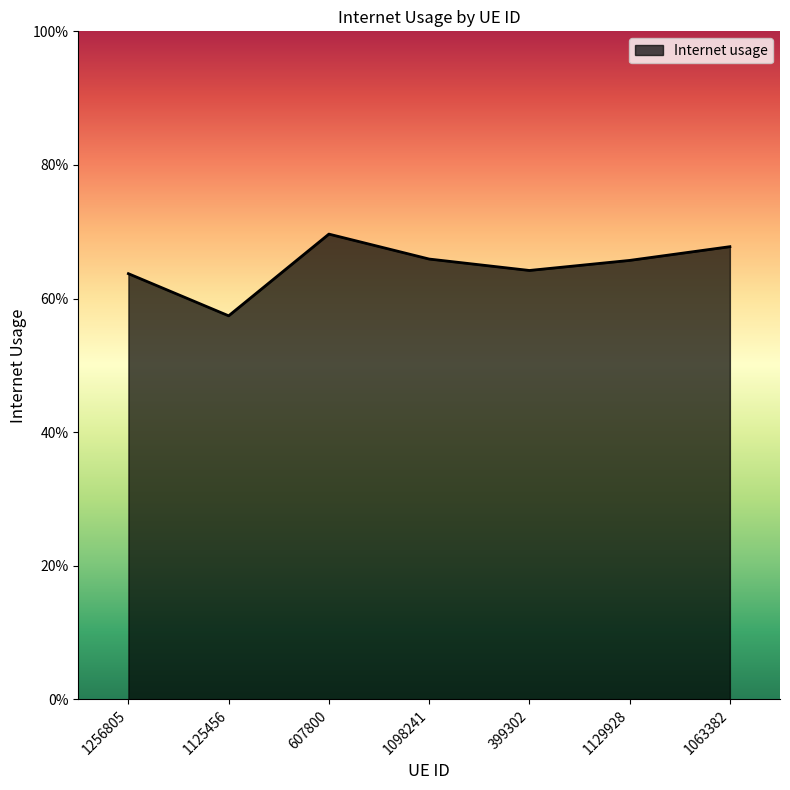

Is this an area chart (filled region under the line)?

Yes